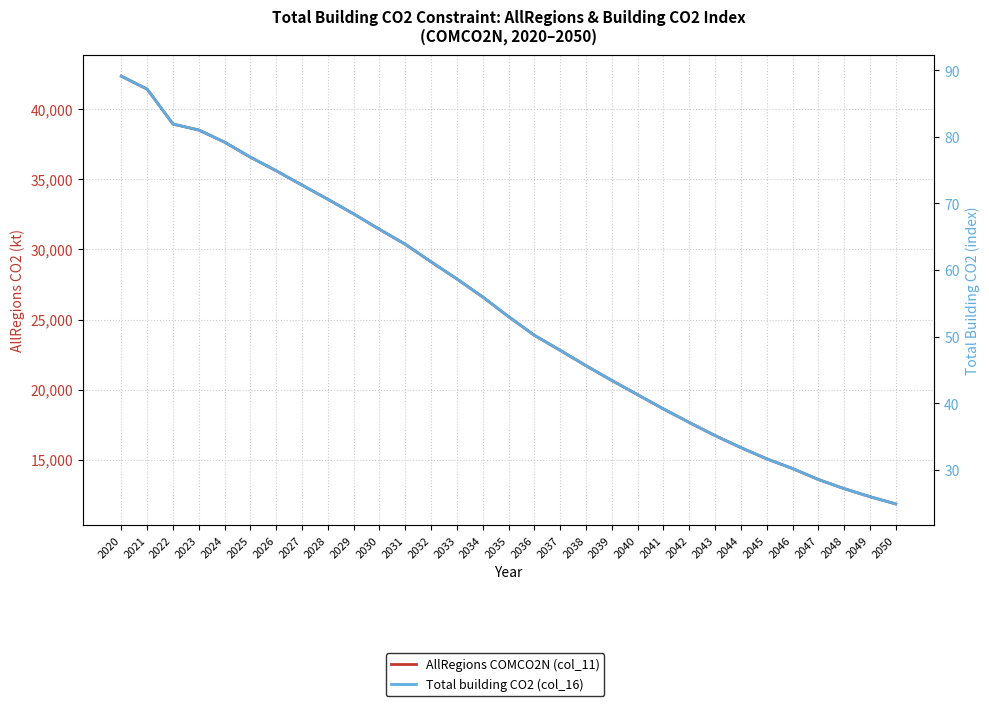

Where does the Total building CO2 (col_16) series first go above 53?

2020